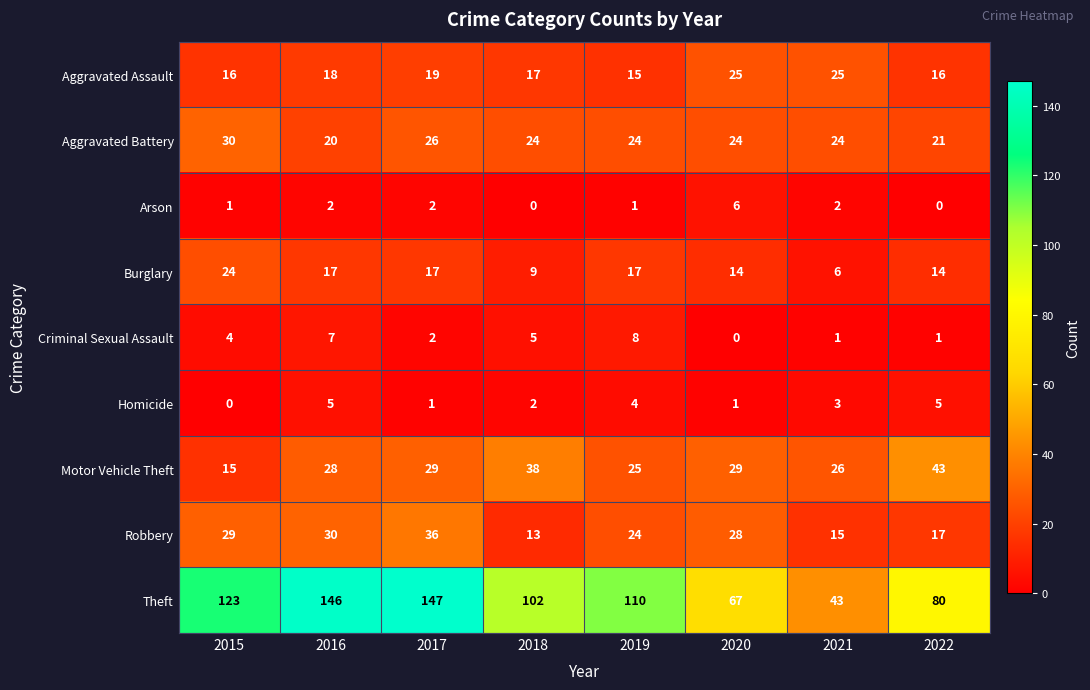

Which label corresponds to the largest value in the chart?

2017